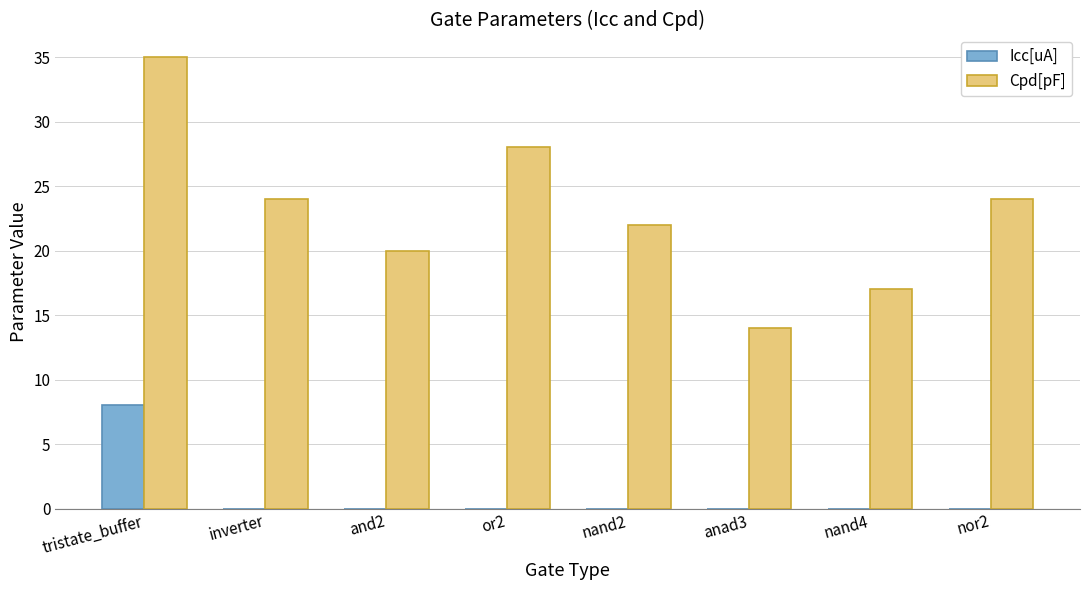

What is the sum of all Icc[uA] values?

8